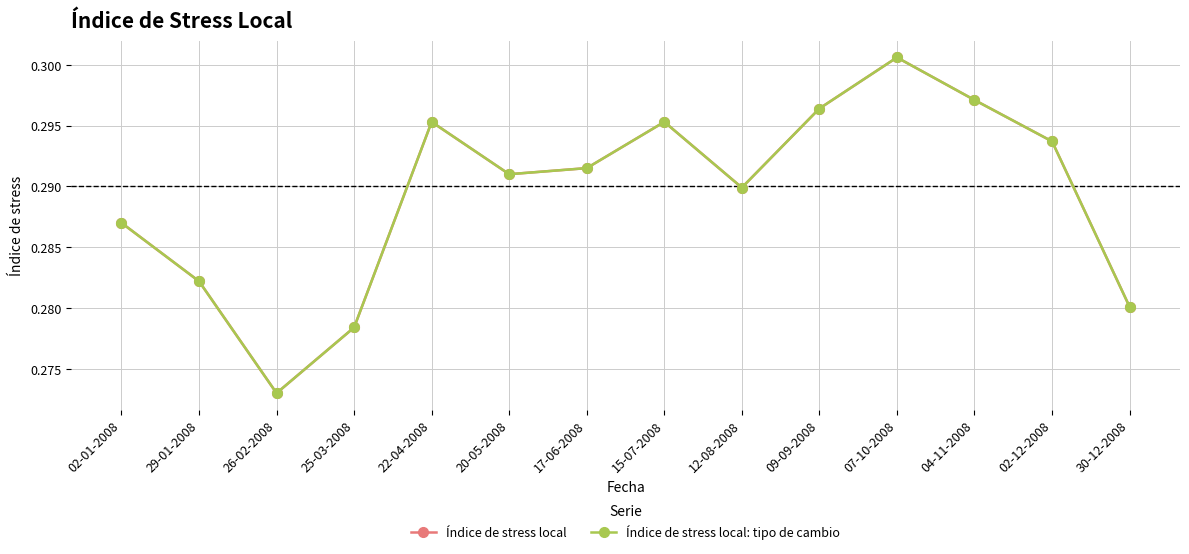

Which series has the widest spread of values?

Índice de stress local